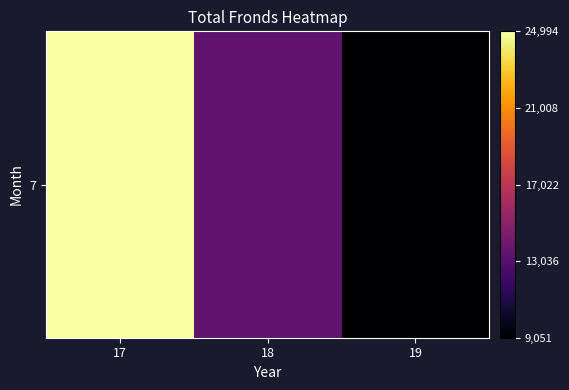

What is the minimum value shown in the chart?

9051